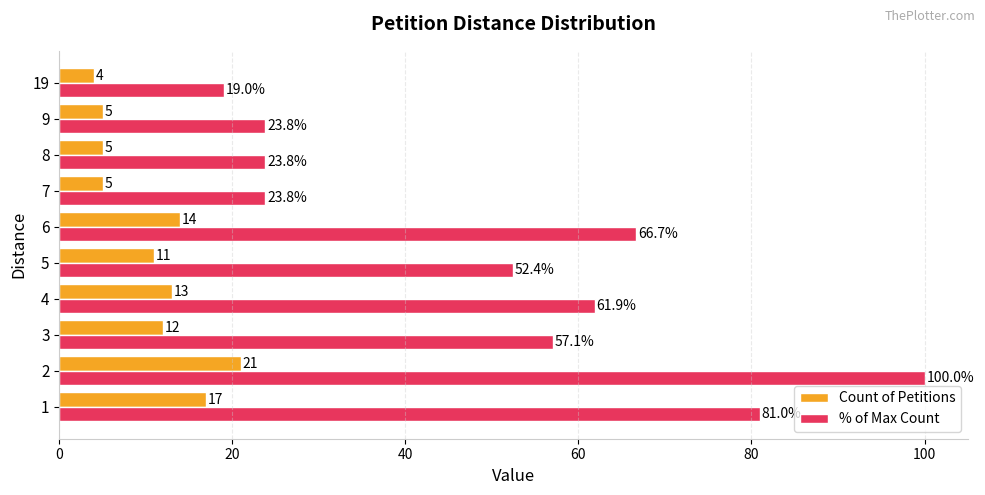

What is the sum of all Count of Petitions values?

107.0